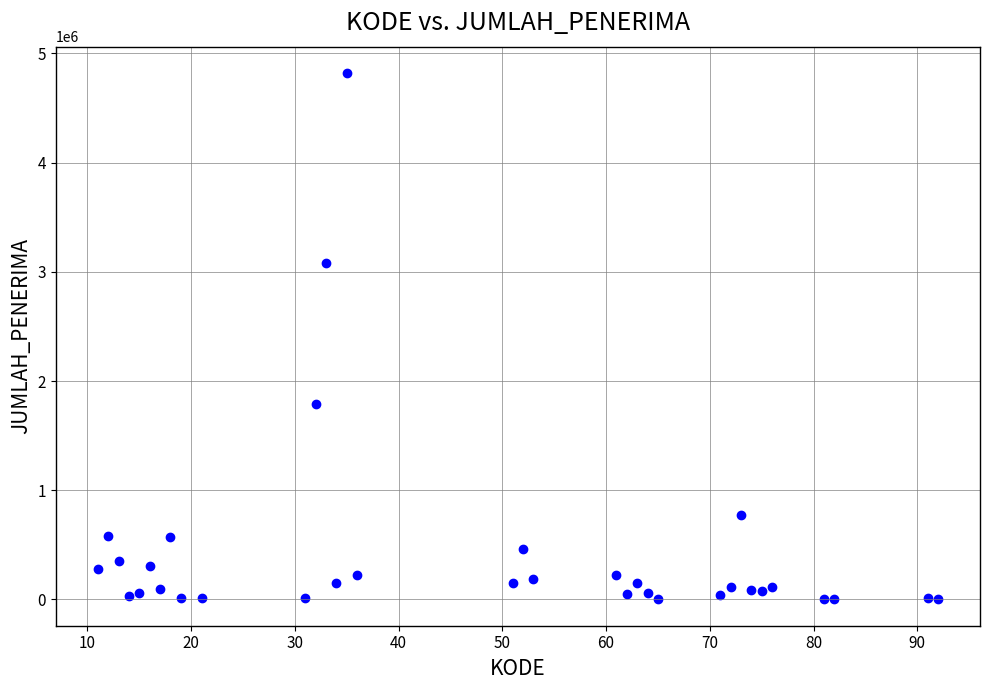

What is the range of X values (max minus min)?

81